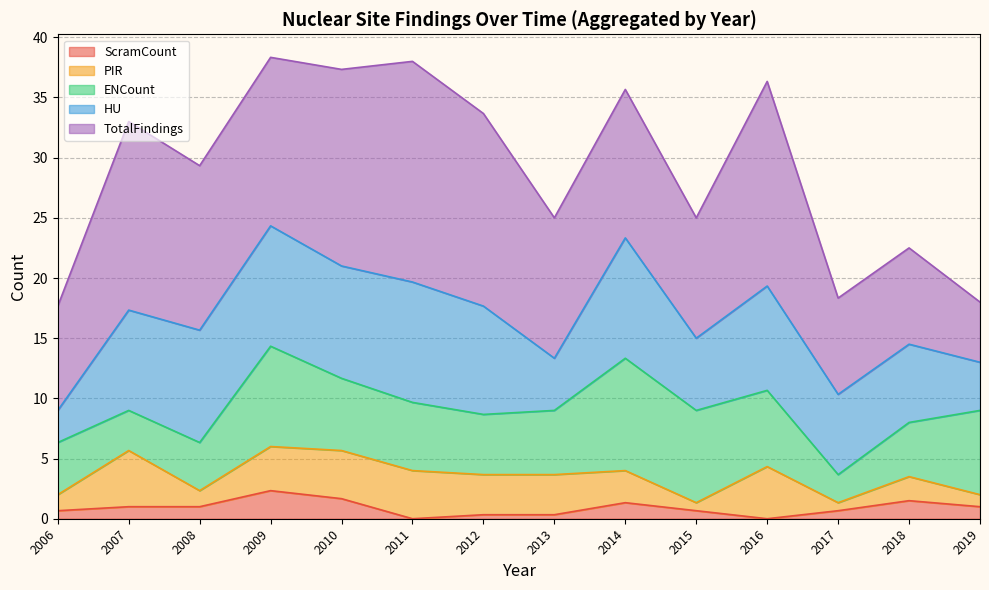

What is the total value across all series at 2007?

33.0